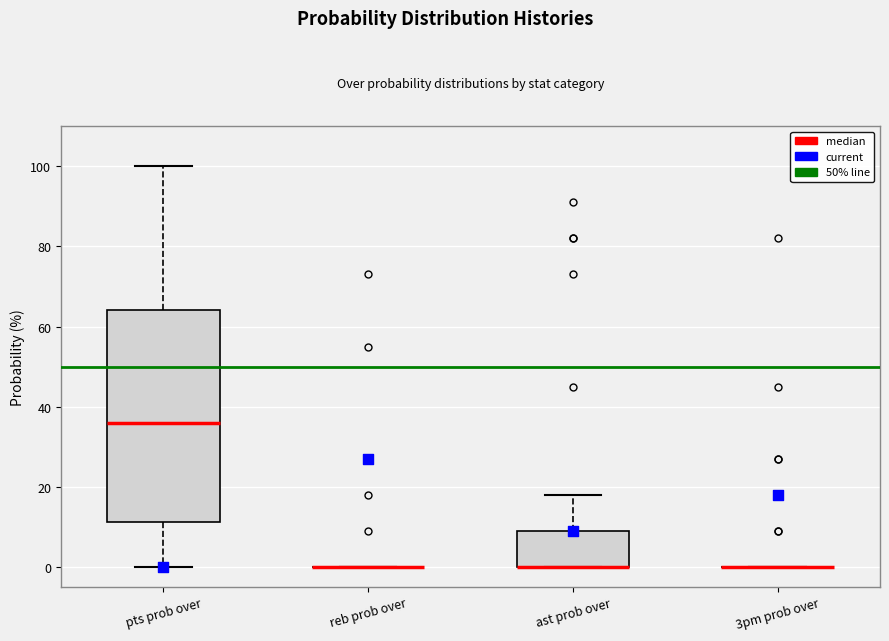

Comparing the boxes themselves (not the whiskers), which one is the tallest?

pts prob over